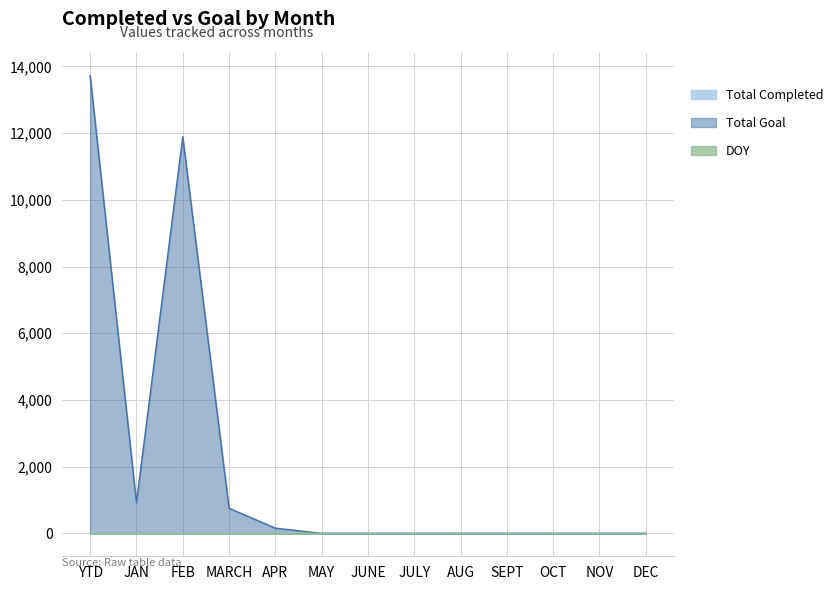

At which label does Total Goal reach its minimum?

MAY